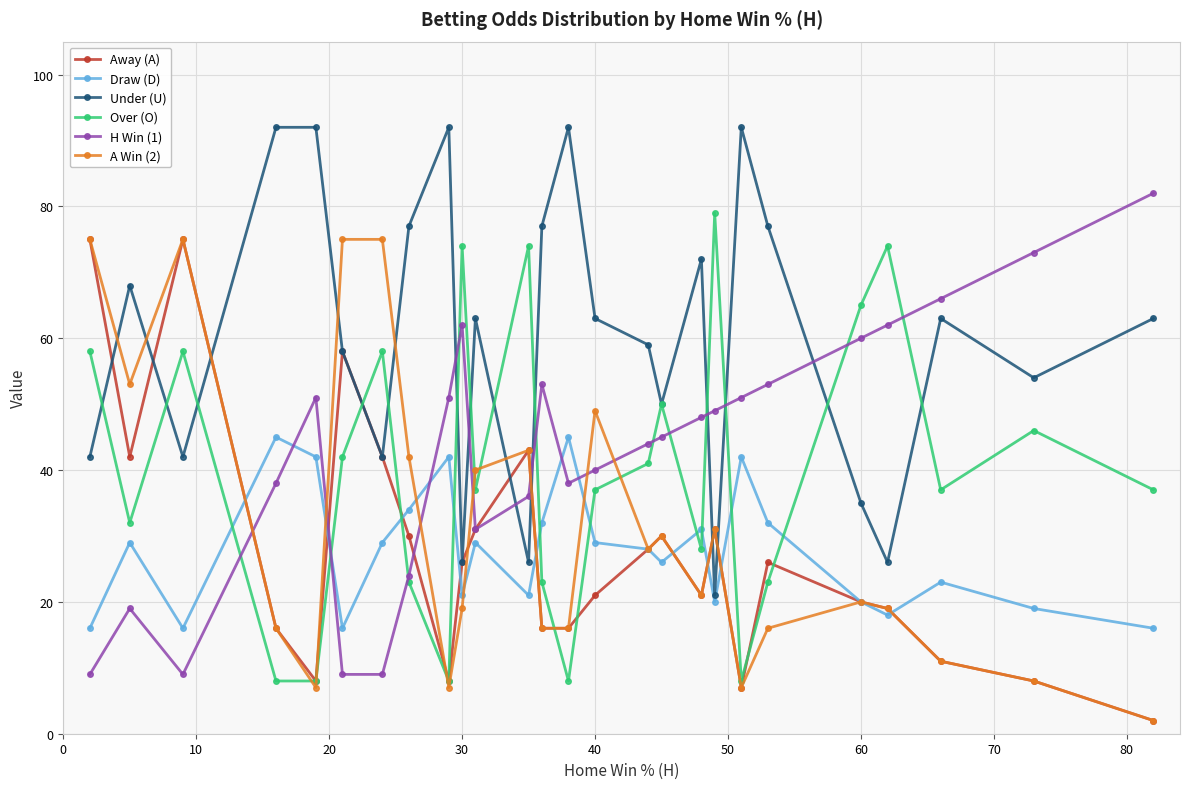

What is the greatest value displayed?

92